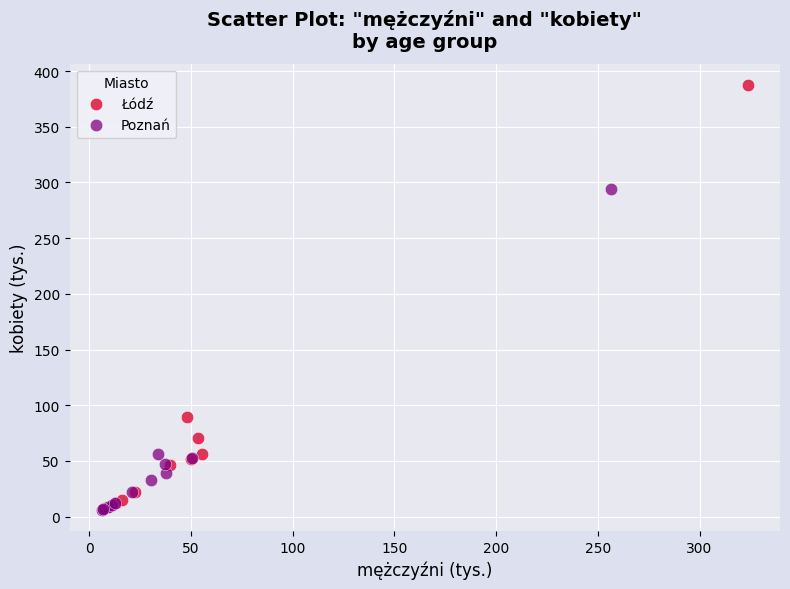

Which series has the widest spread of Y values?

Łódź